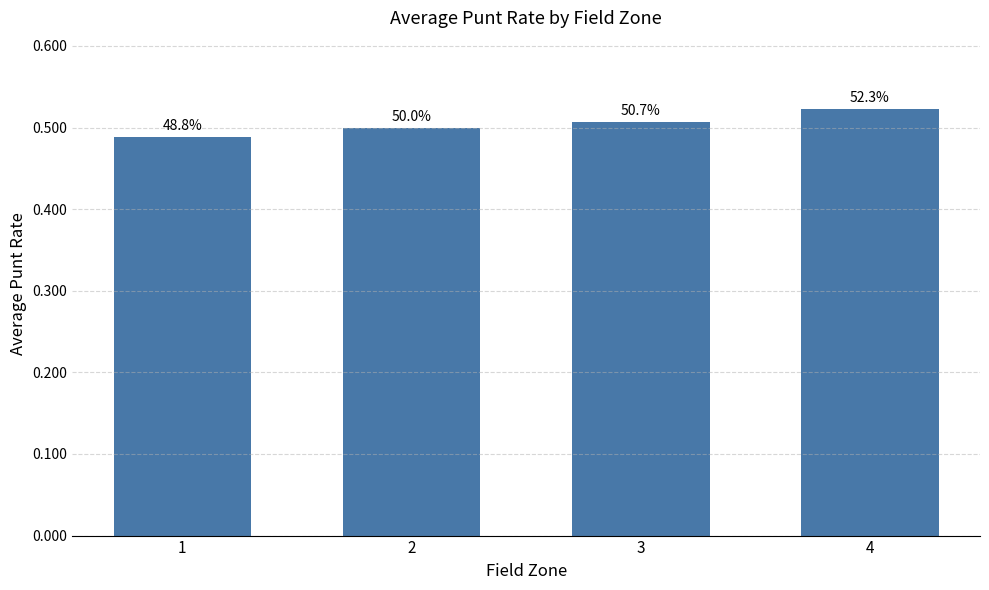

Does the chart contain any negative values?

No